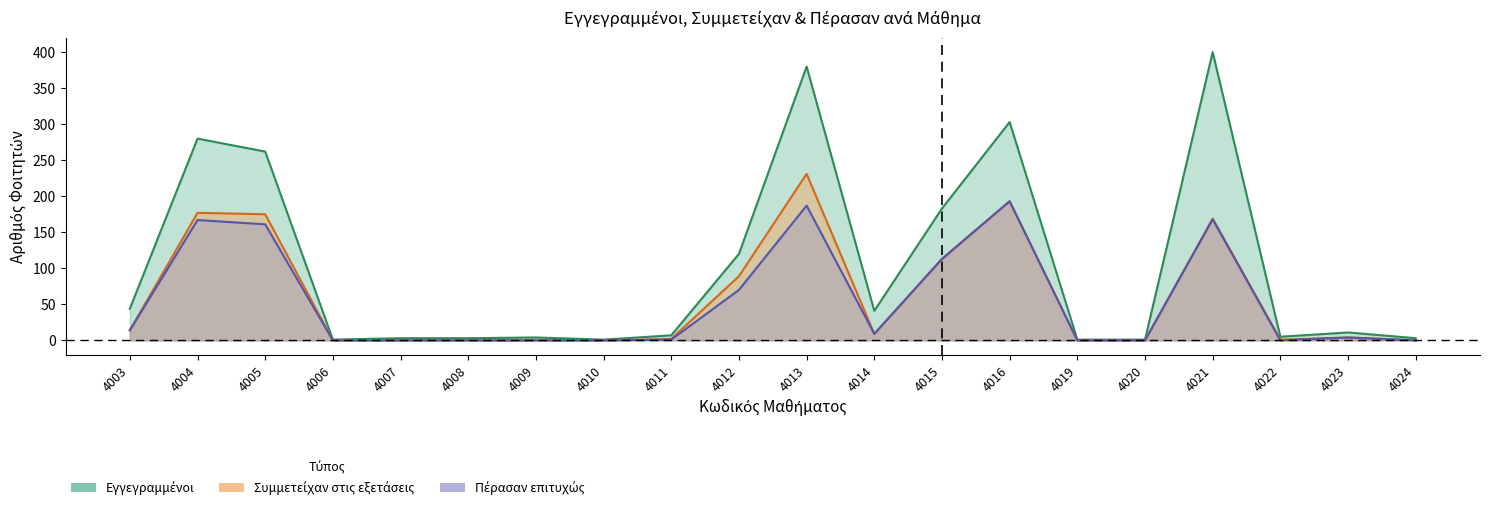

How many interior local valleys does the Συμμετείχαν στις εξετάσεις series have?

2